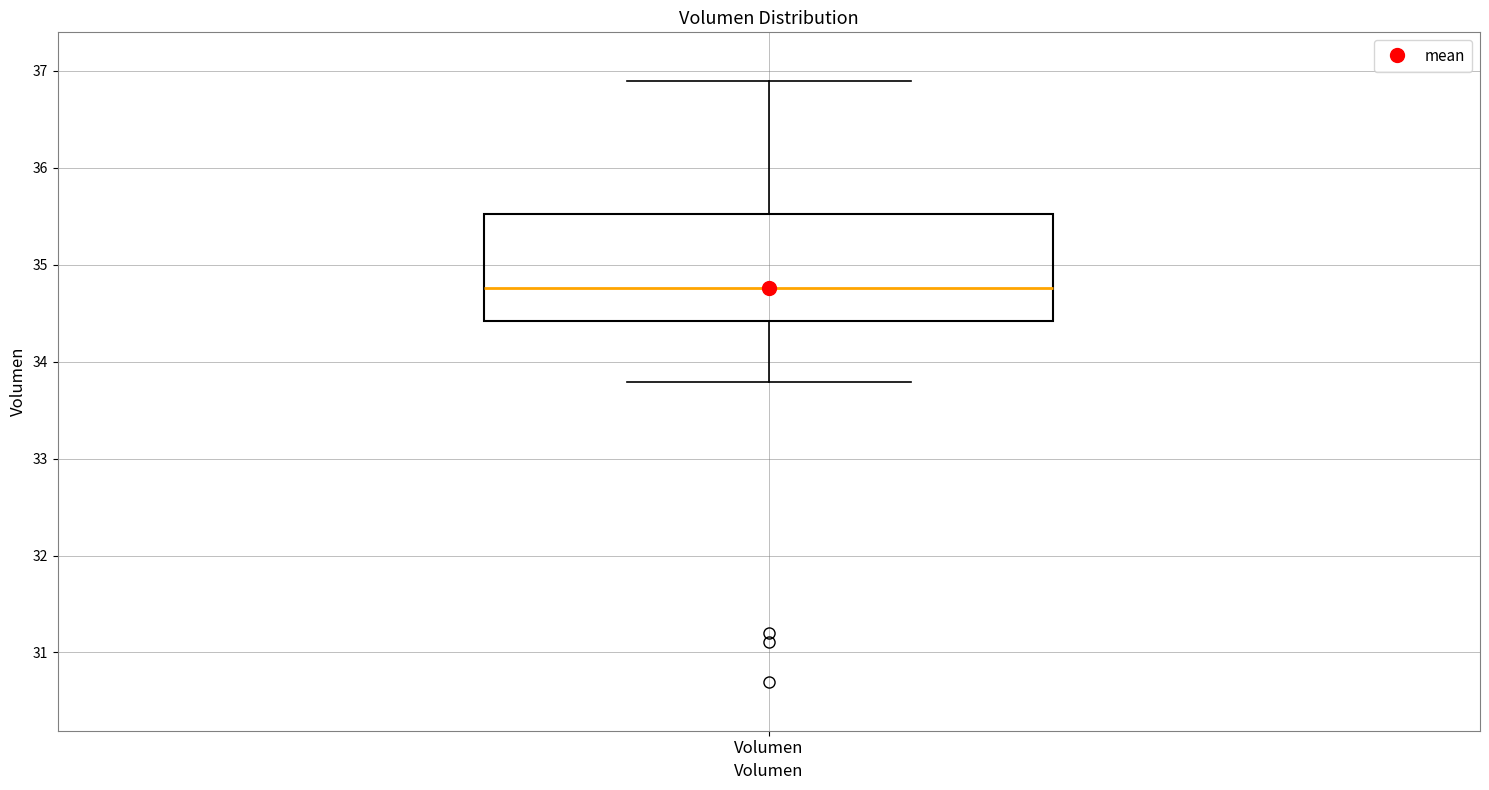

Transcribe this box plot: give where the median line is, the range the box spans, and where the two whiskers end, as read against the y-axis. The values are not printed on the chart, so give them approximately, as read against the axis.

median 34.8, box 34.4 to 35.5, whiskers 33.8 to 36.9